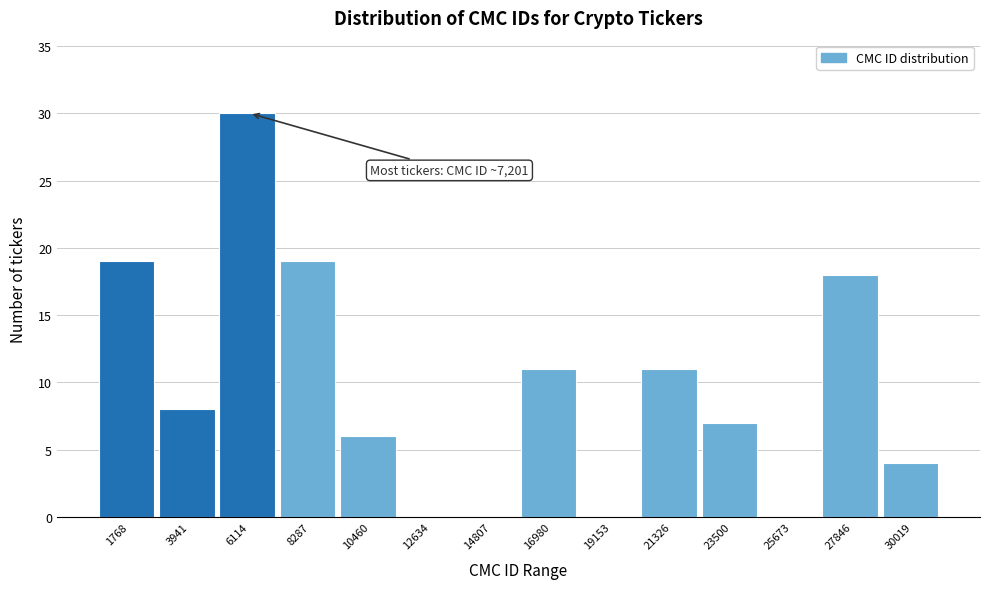

Reading left to right, what are all the values shown in this chart?

1768=19	3941=8	6114=30	8287=19	10460=6	12634=0	14807=0	16980=11	19153=0	21326=11	23500=7	25673=0	27846=18	30019=4